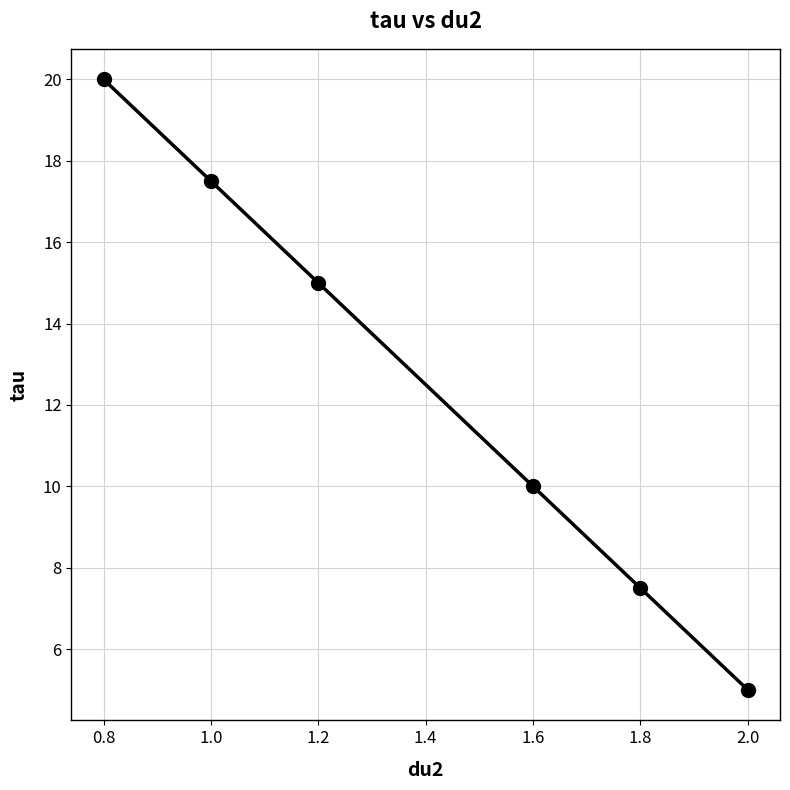

List the labels in order of value, largest first.

0.8, 1.0, 1.2, 1.6, 1.8, 2.0